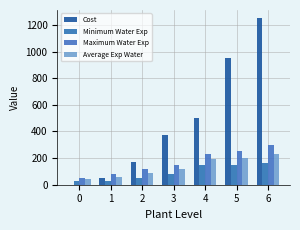

Is the value of Maximum Water Exp at 2 greater than the value of Average Exp Water at 5?

No